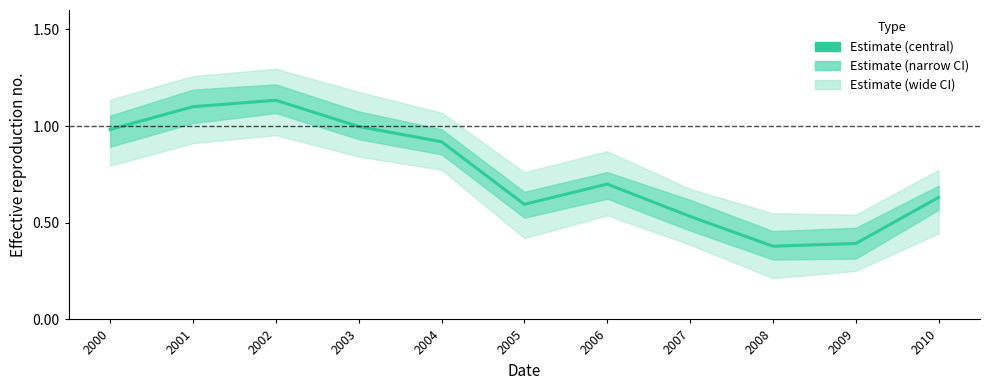

At which label is the value closest to 0?

2008